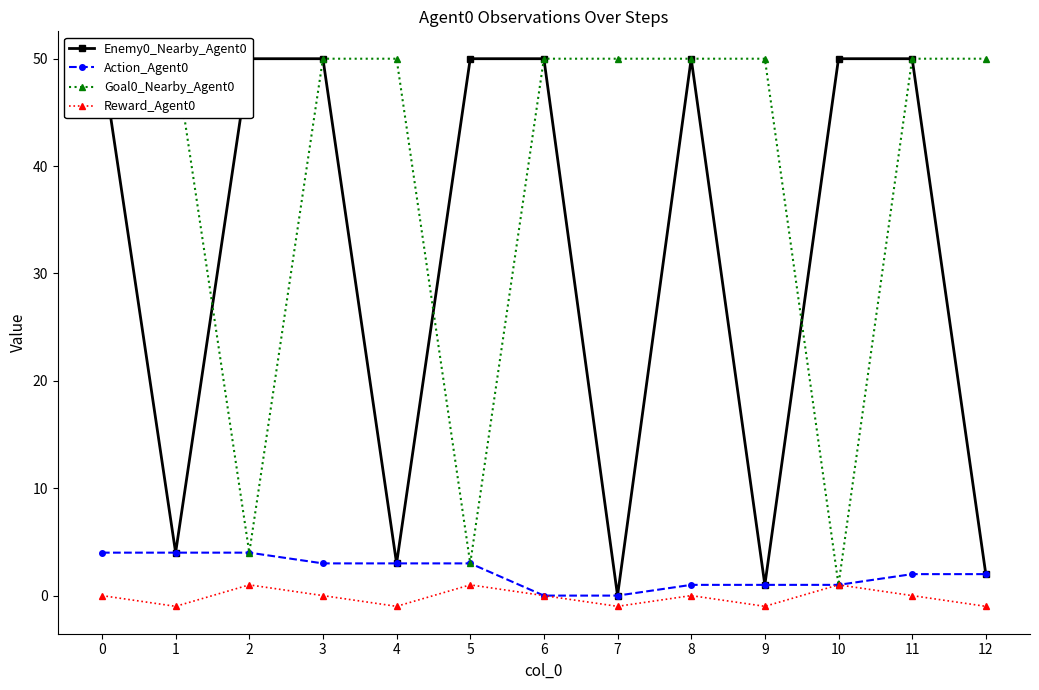

Which series has the widest spread of values?

Enemy0_Nearby_Agent0